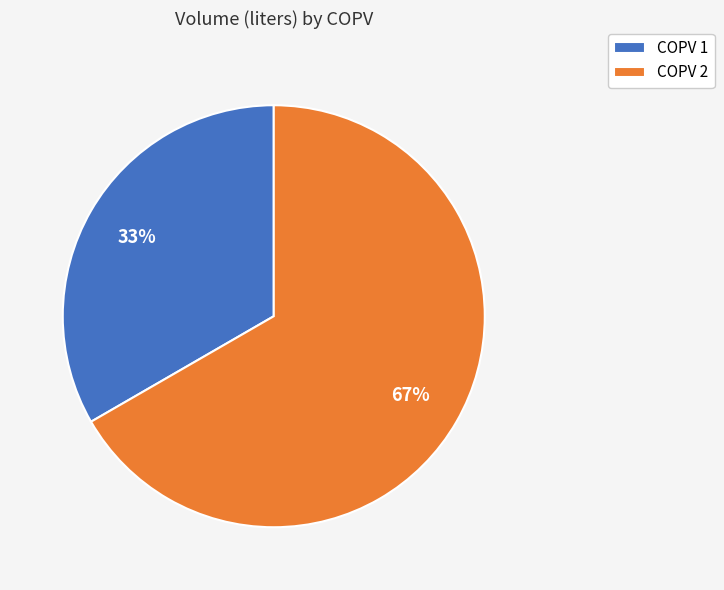

Between COPV 2 and COPV 1, which is larger?

COPV 2